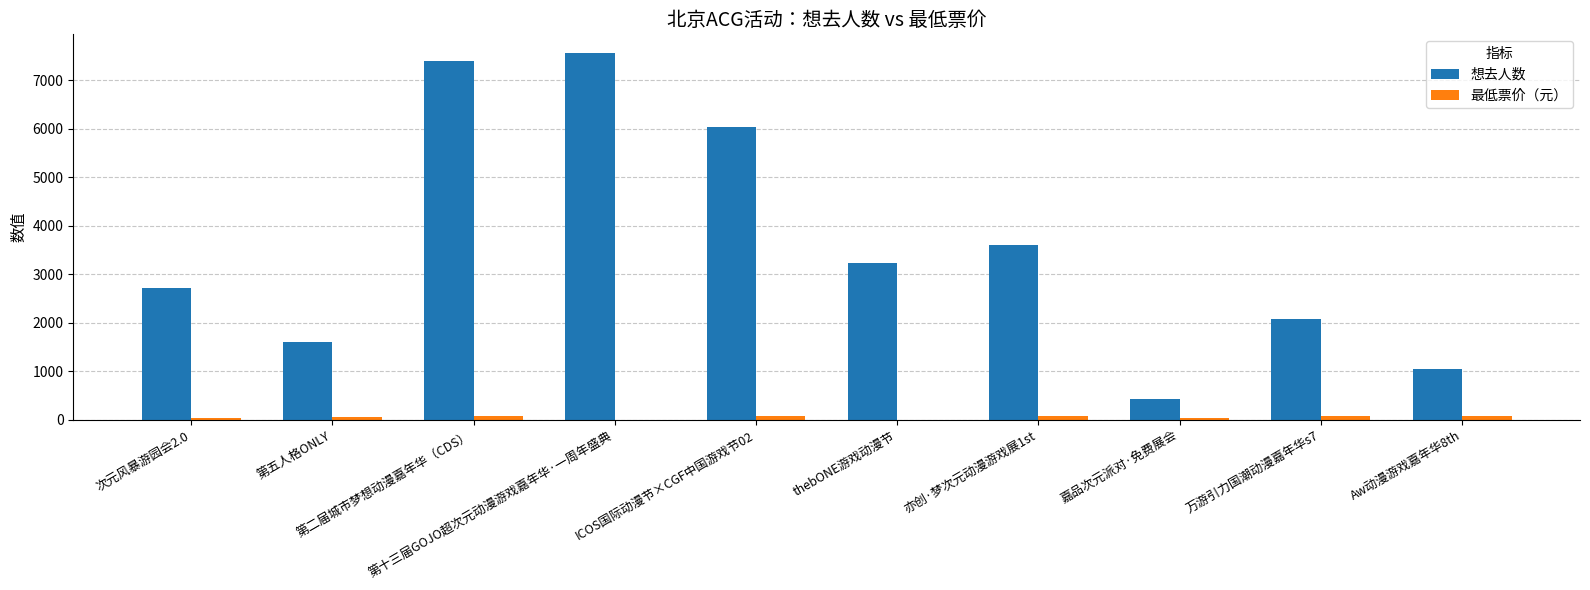

What is the maximum value shown in the chart?

7571.0